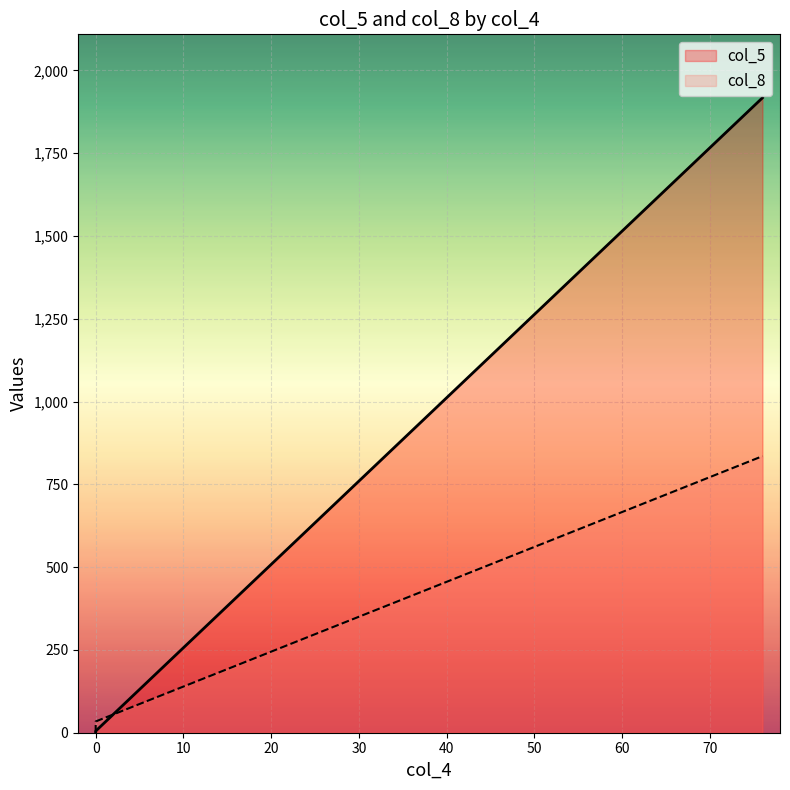

How many lines are shown in the chart?

2